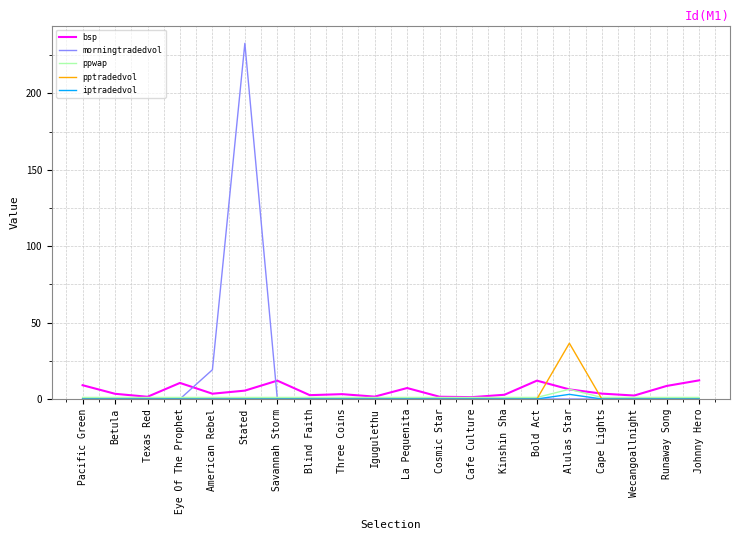

What is the greatest value displayed?

232.7